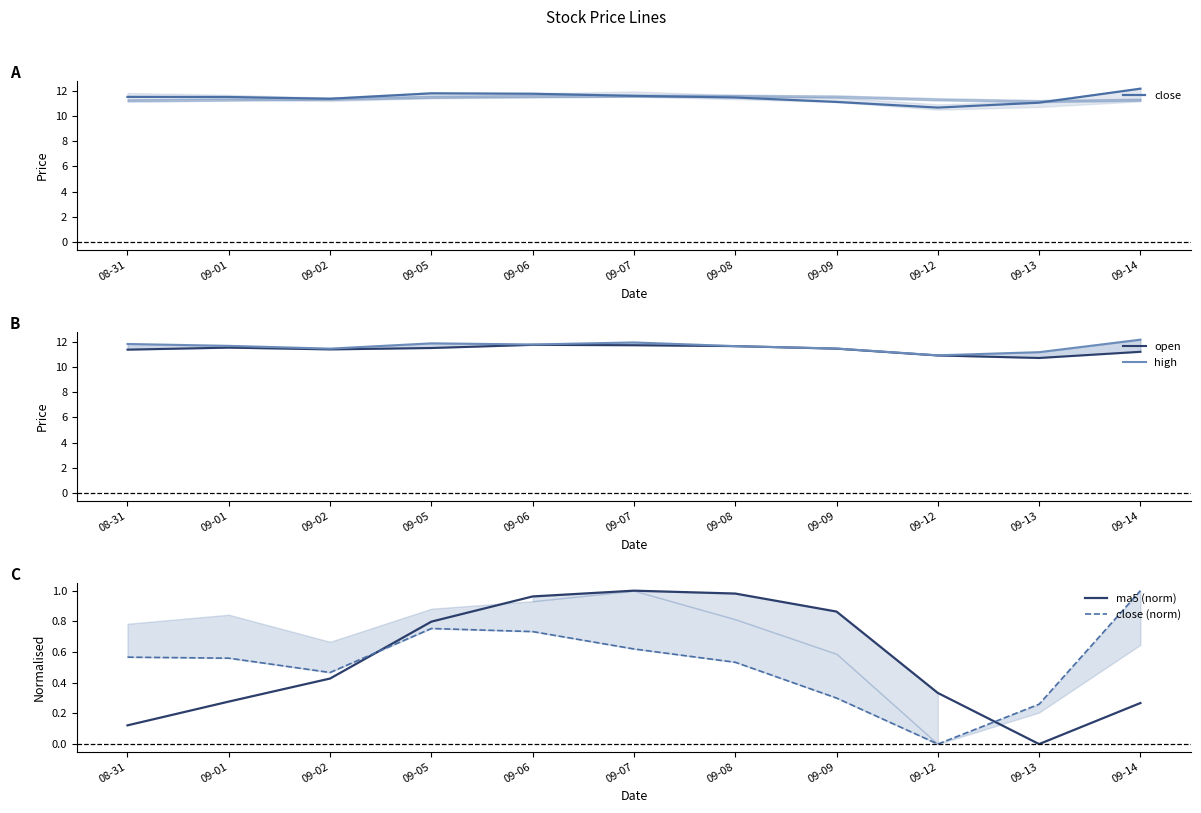

How many lines are shown in the chart?

5